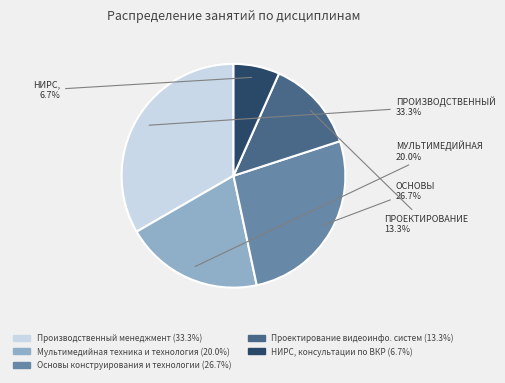

Is there a majority slice in this chart?

No